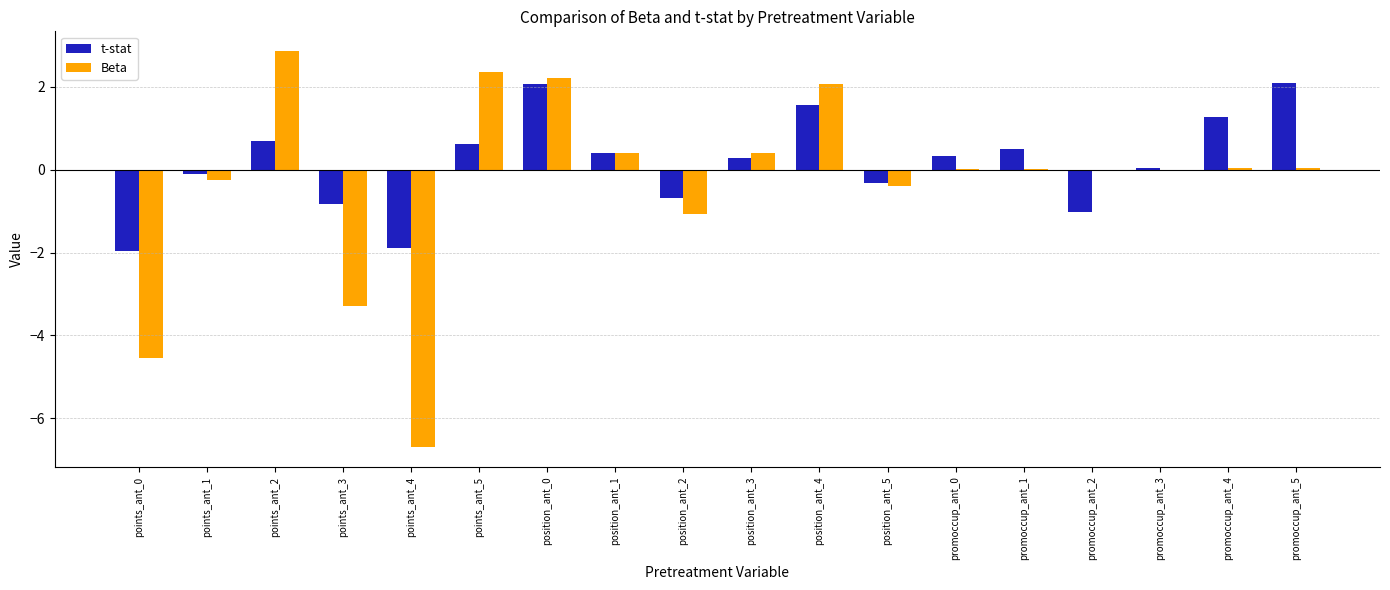

The value of t-stat at promoccup_ant_4 is 1.3. True or false?

True